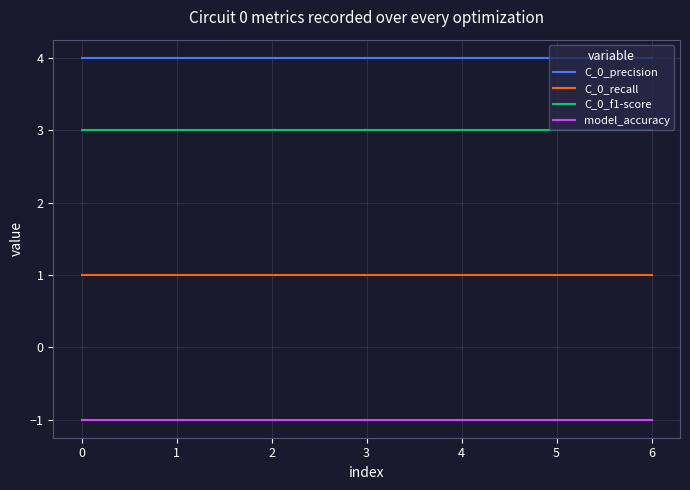

What is the difference between the highest and lowest values at 6?

5